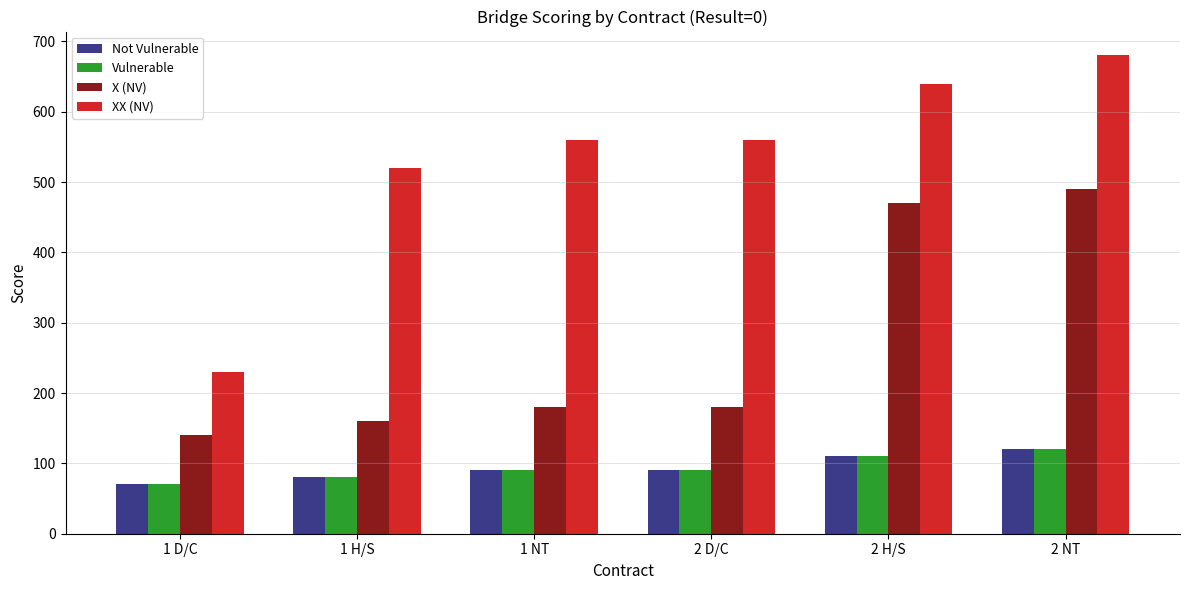

What is the value of the XX (NV) bar at the 2nd from the left?

520